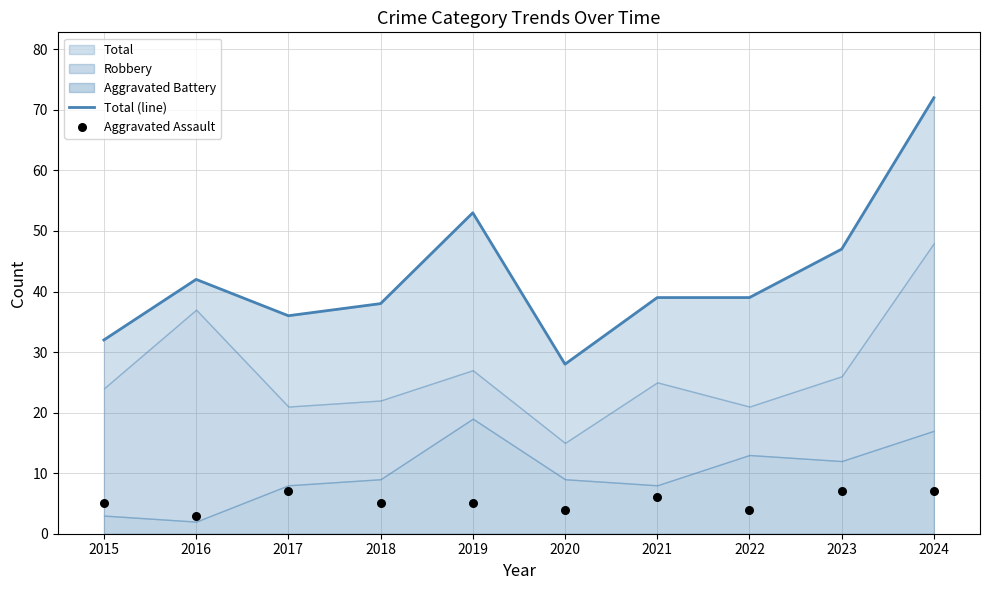

What is the total value across all series at 2016?

45